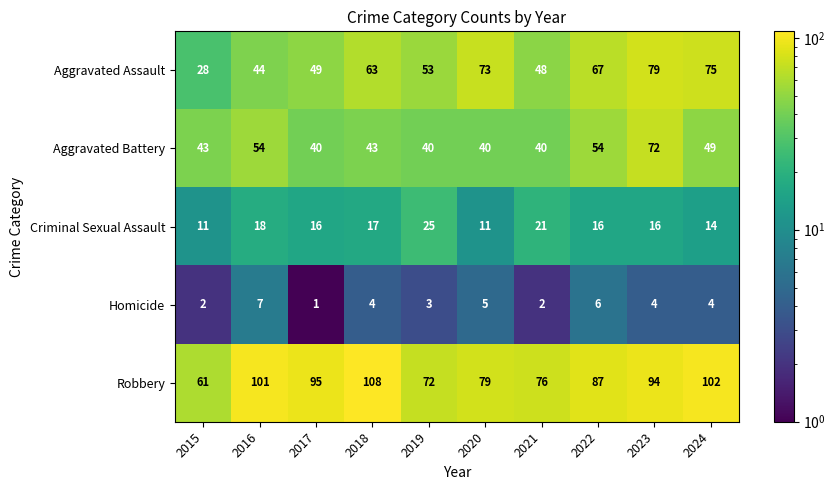

Which series has the largest total across all categories?

Robbery